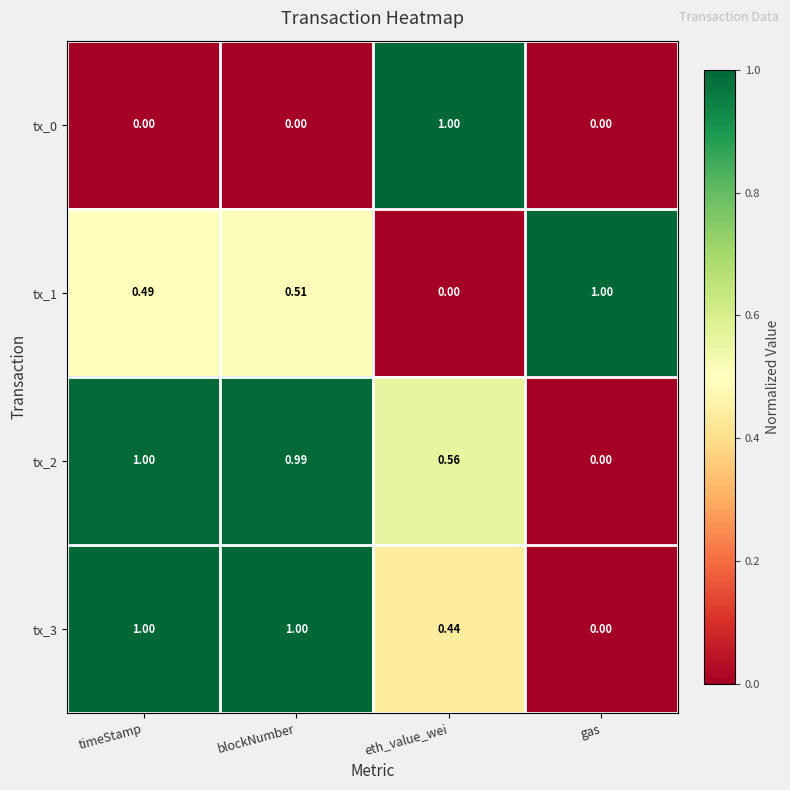

Which series changed the most between blockNumber and gas?

tx_3